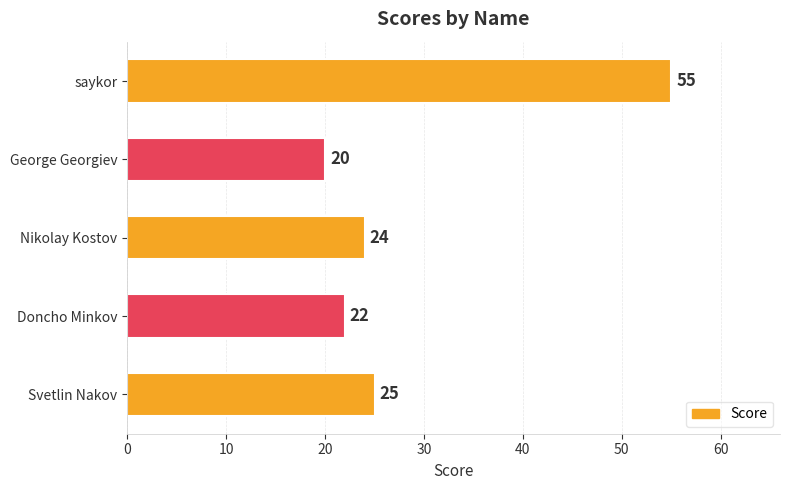

How many distinct data groups are displayed?

1